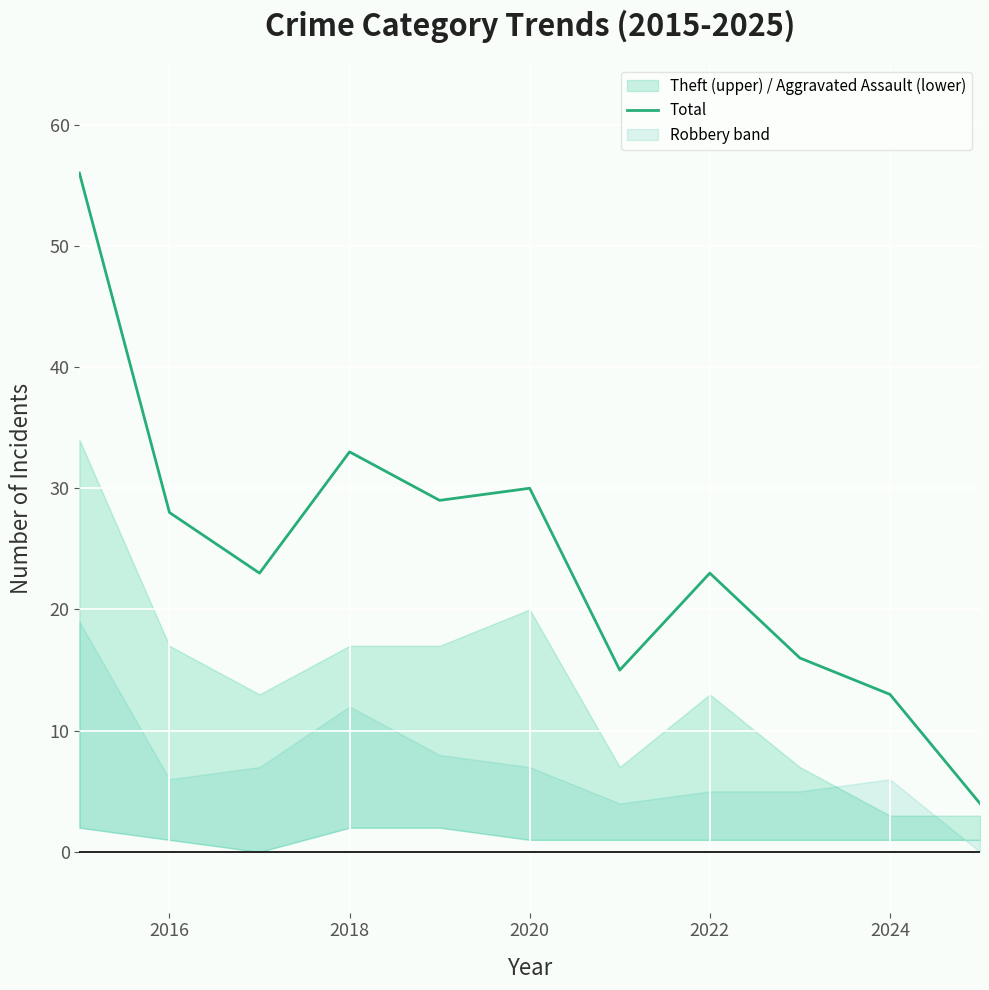

What is the minimum value for Total?

4